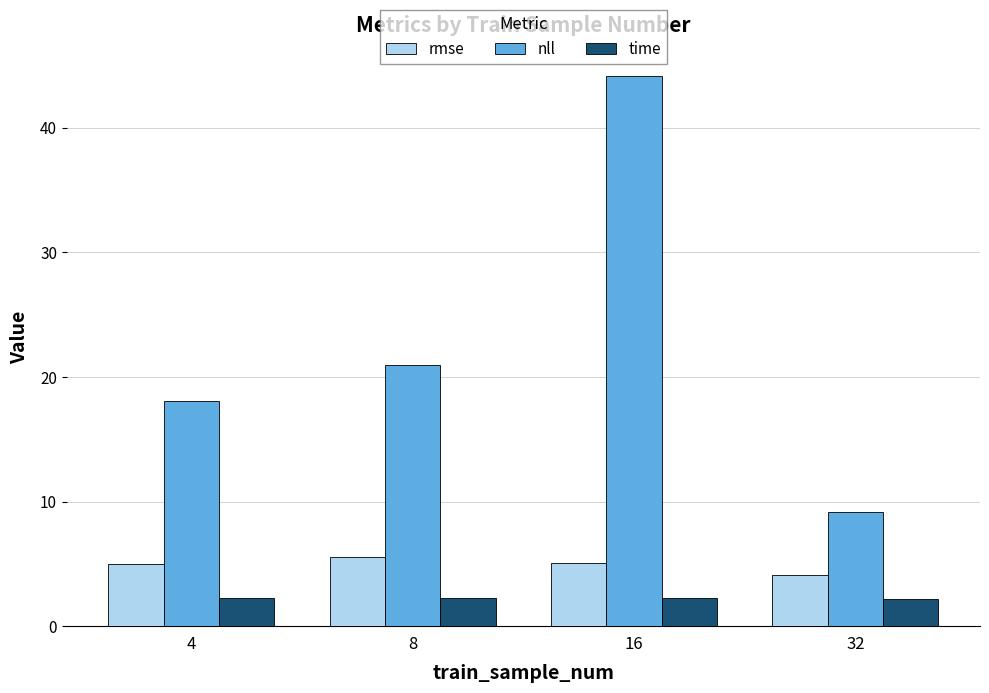

How many bars are there in total?

12